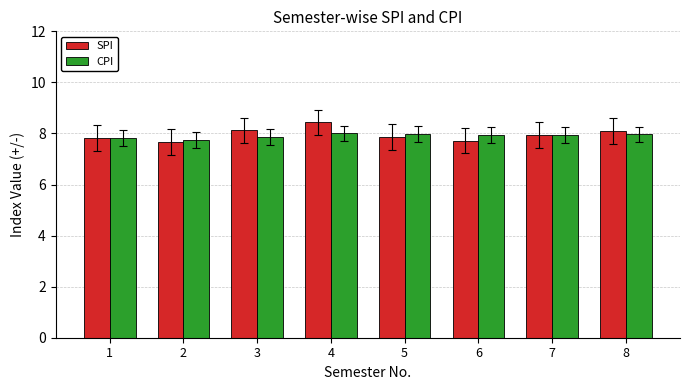

Which series has the widest spread of values?

SPI